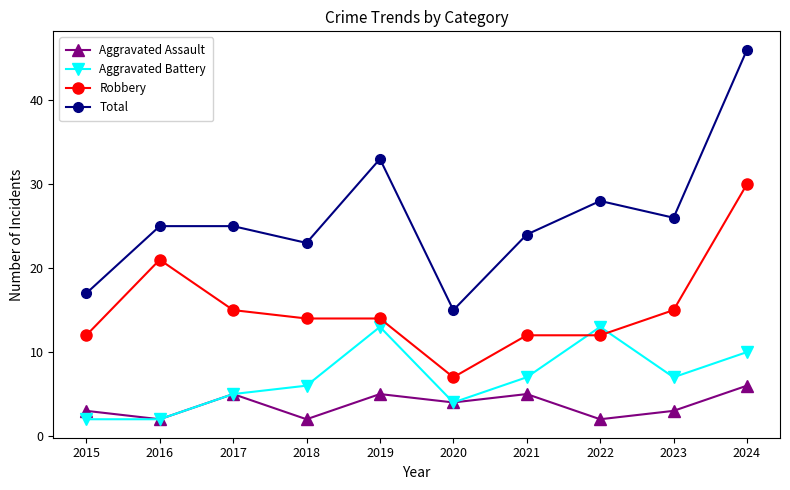

True or false: Robbery and Aggravated Assault intersect in this chart.

False